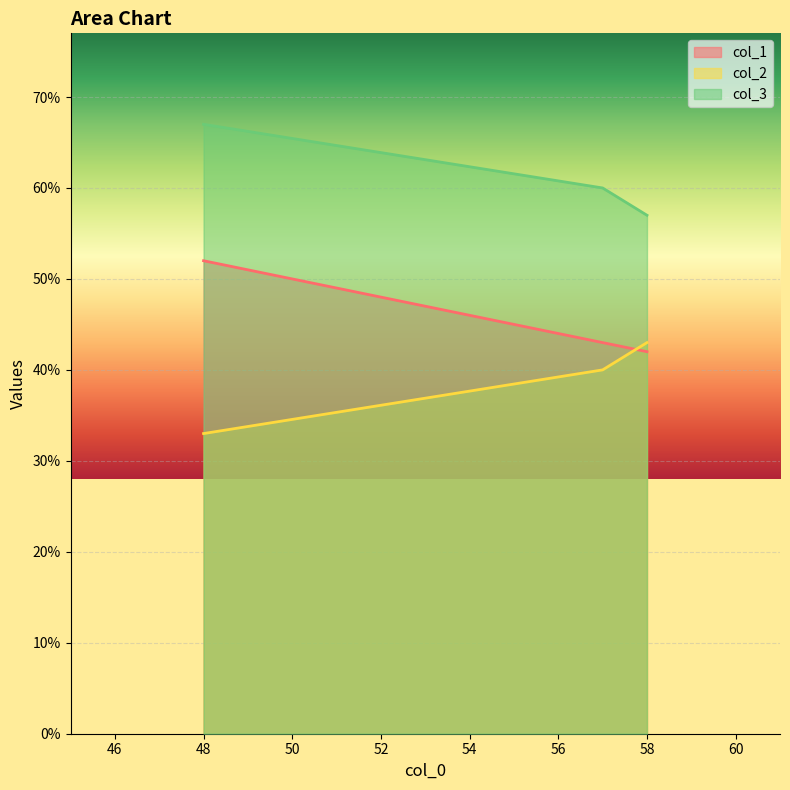

The value of col_1 at 57 is 43. True or false?

True